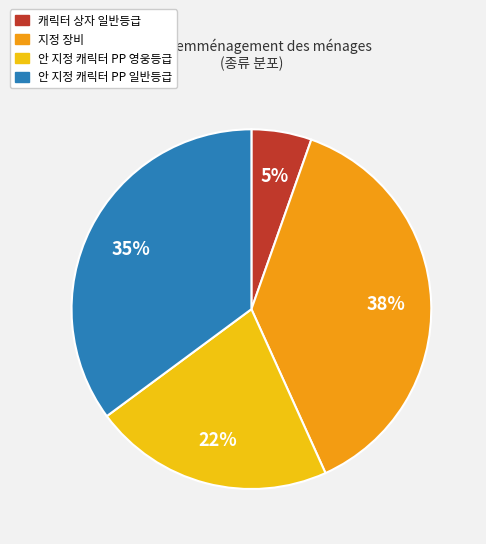

Is the sum of 안 지정 캐릭터 PP 영웅등급 and 캐릭터 상자 일반등급 greater than half?

No